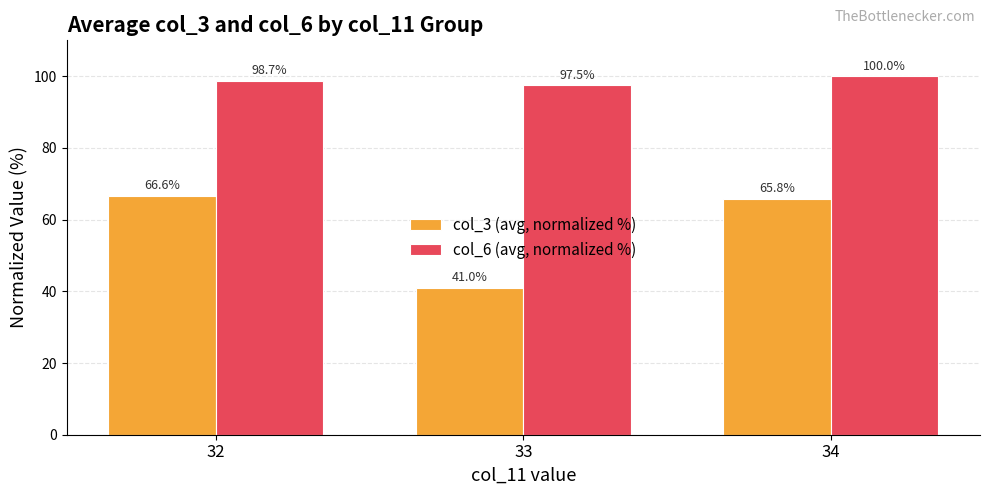

At which label is col_3 (avg, normalized %) closest to 53?

33